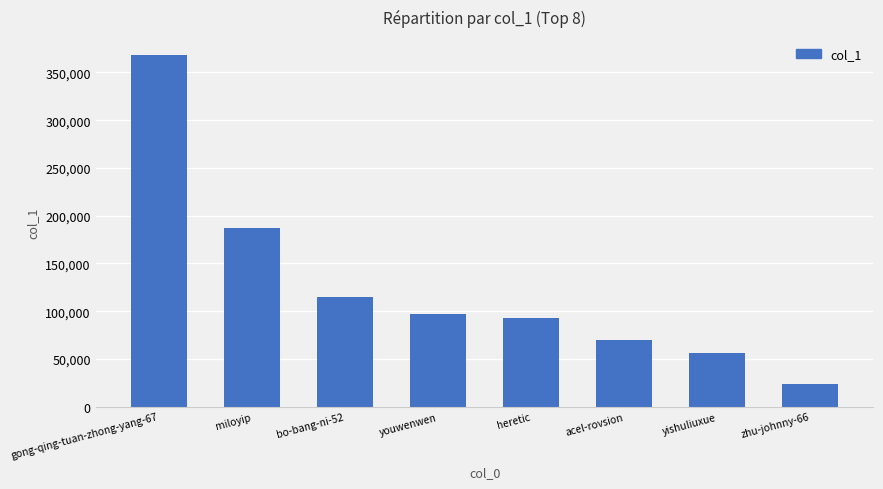

Which has a higher value, acel-rovsion or gong-qing-tuan-zhong-yang-67?

gong-qing-tuan-zhong-yang-67